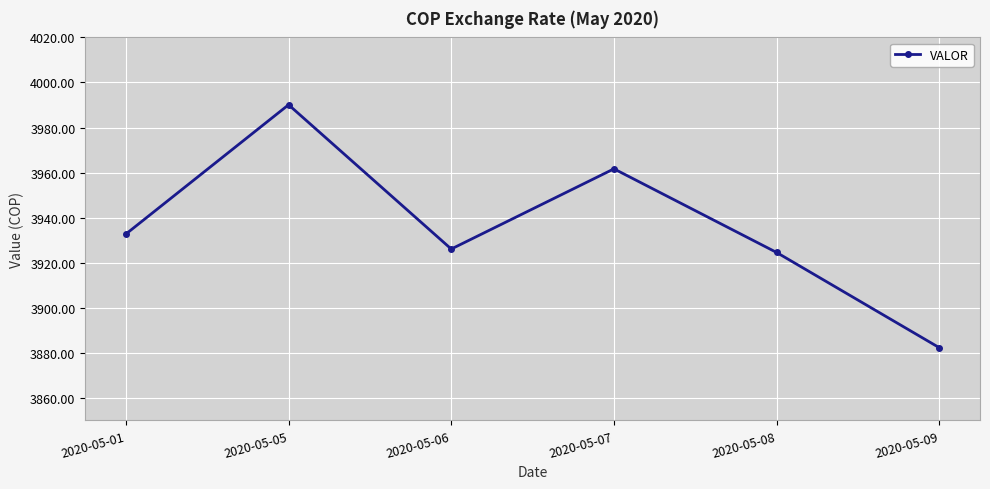

Reading left to right, extract all data points from this chart.

3932.7	3990.1	3926.1	3961.7	3924.5	3882.3